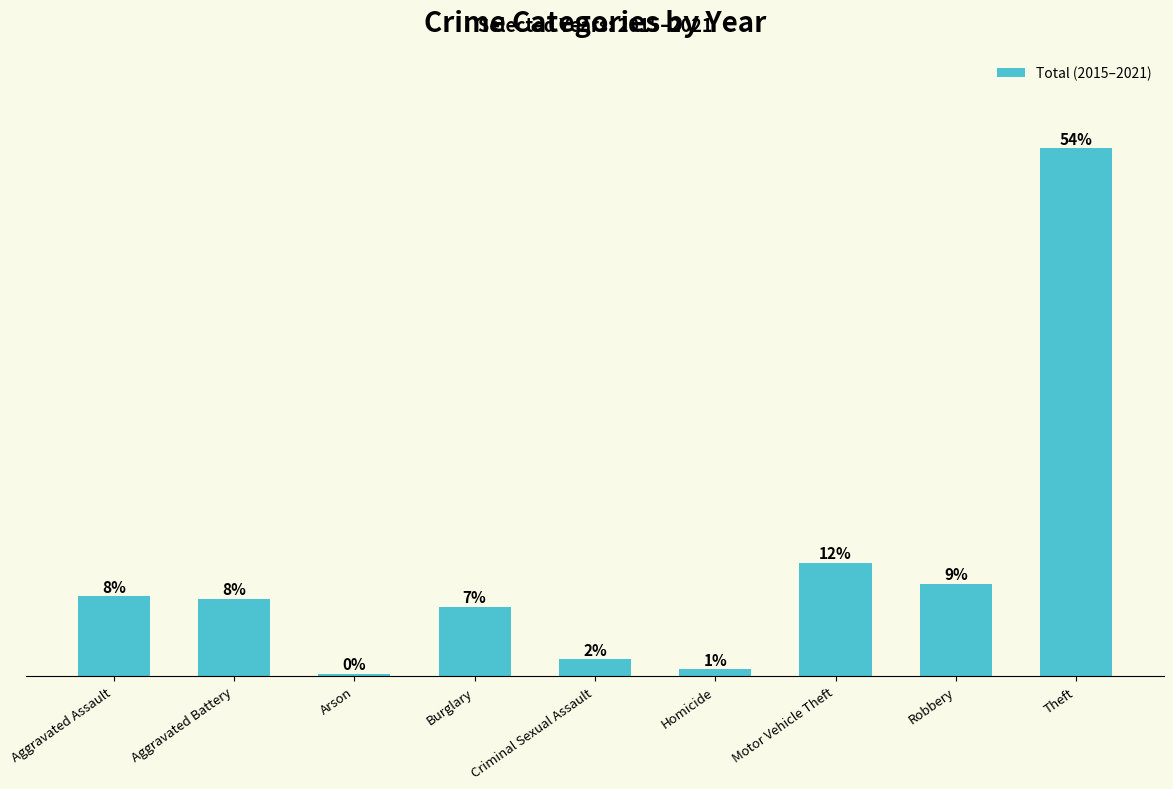

Reading left to right, transcribe all the data shown in this chart.

71	69	2	62	15	6	101	82	470